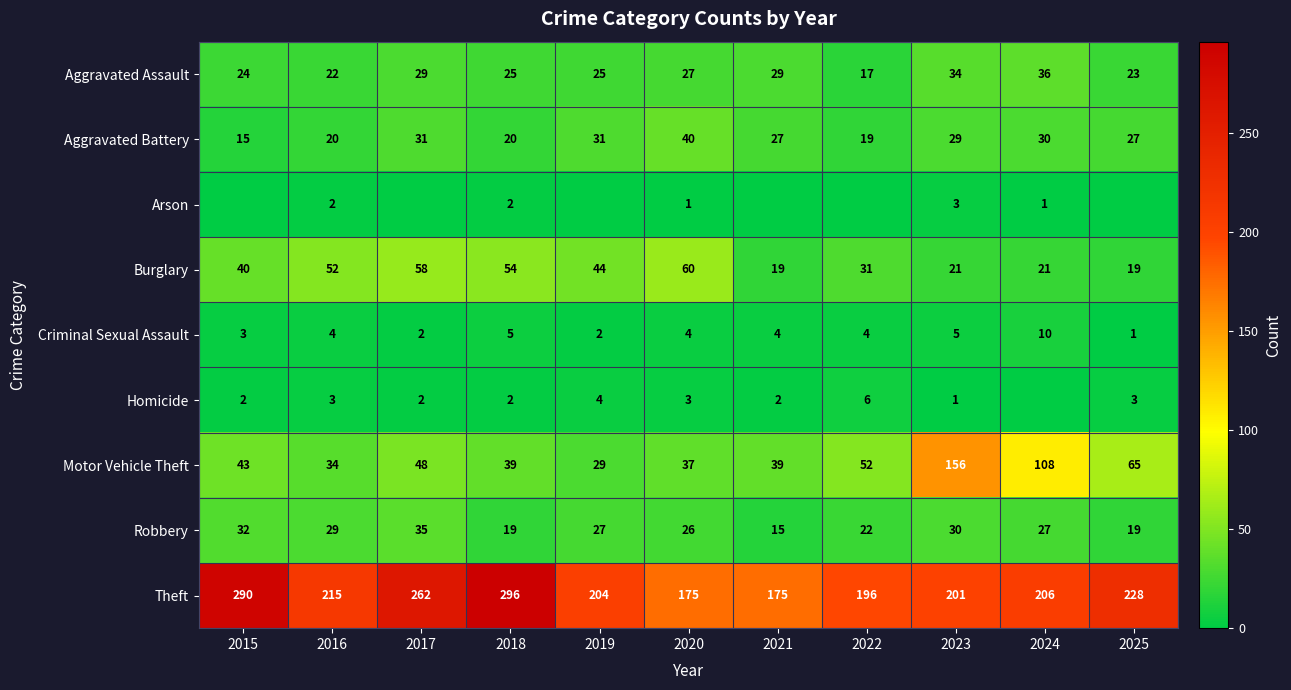

Is the value of Robbery at 2018 greater than the value of Motor Vehicle Theft at 2018?

No